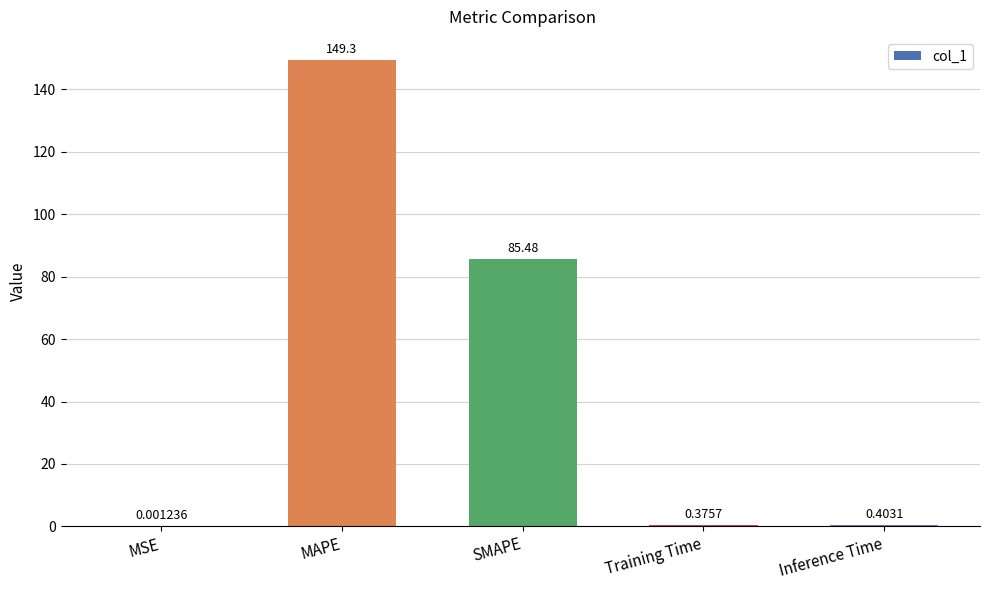

Which has a higher value, MSE or MAPE?

MAPE